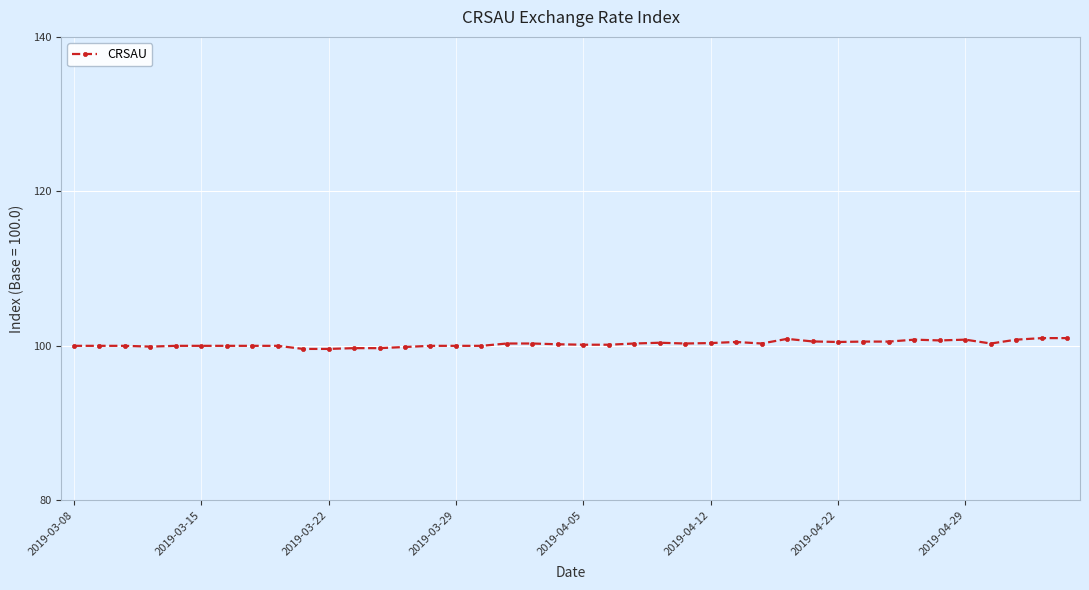

What is the value of the 19th point from the left?

100.3